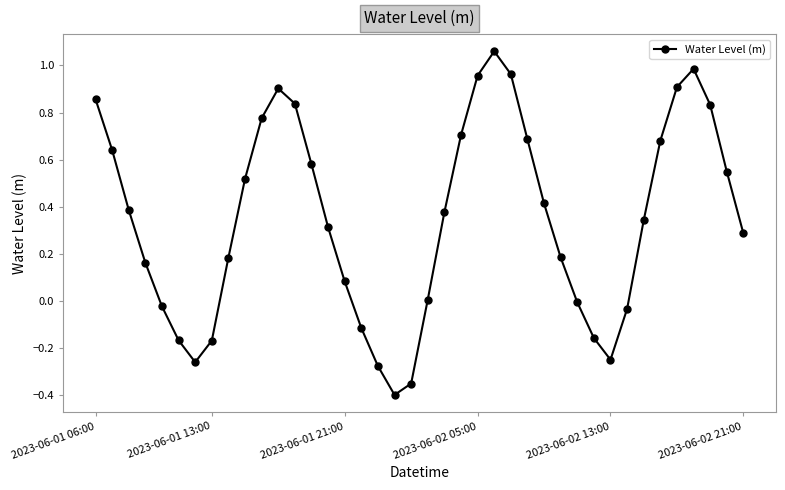

True or false: there are more than 0 points higher than both neighbors.

True